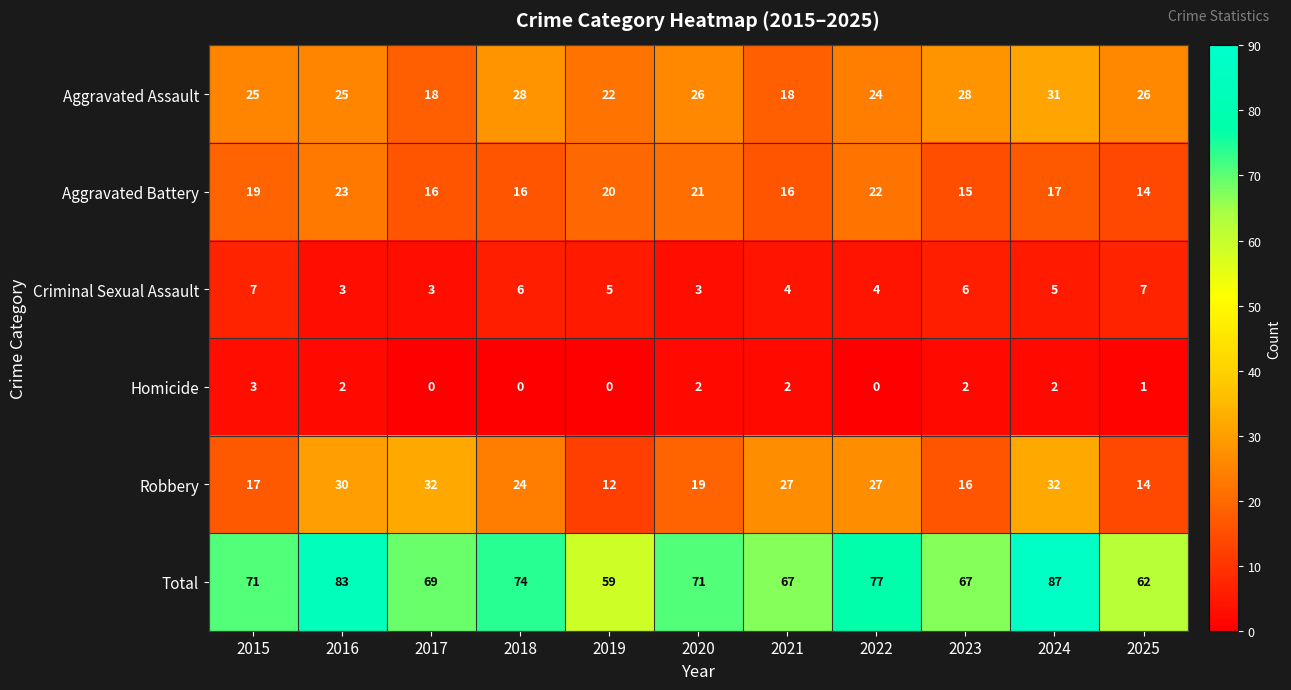

Which category has the highest value in the Total series?

2024